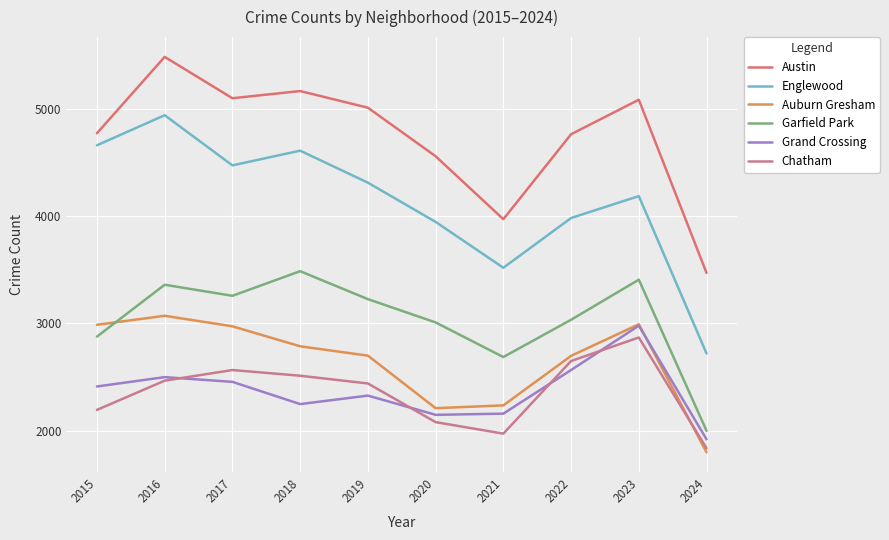

At which label does Englewood reach its peak?

2016